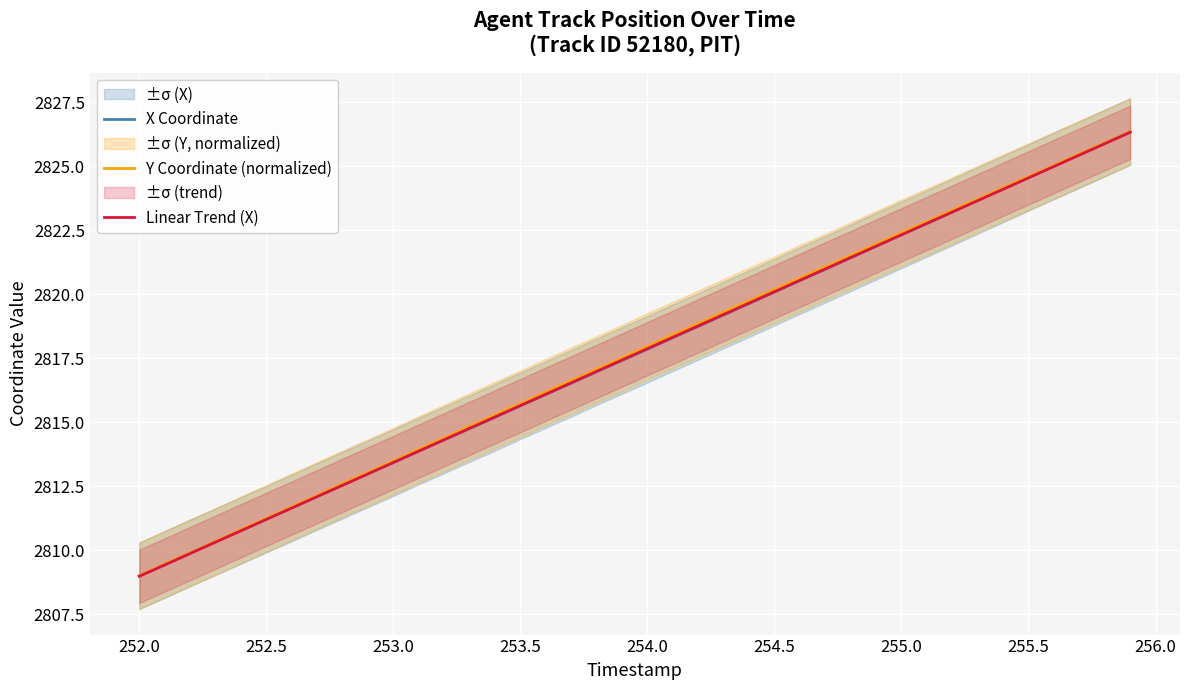

How many data points in Y Coordinate (normalized) are above 2817?

22